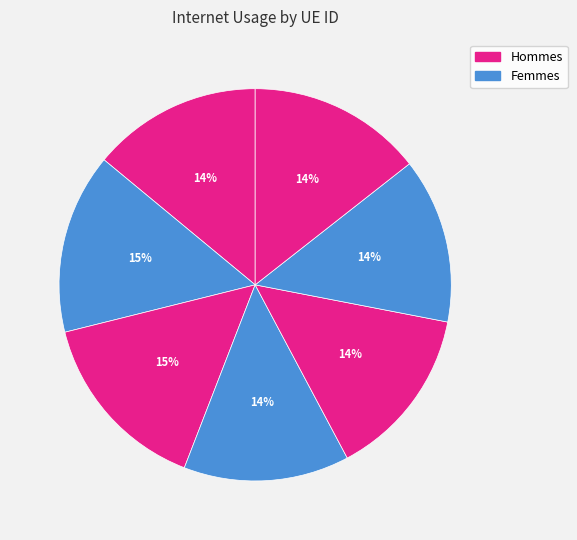

How many segments does this pie chart have?

7